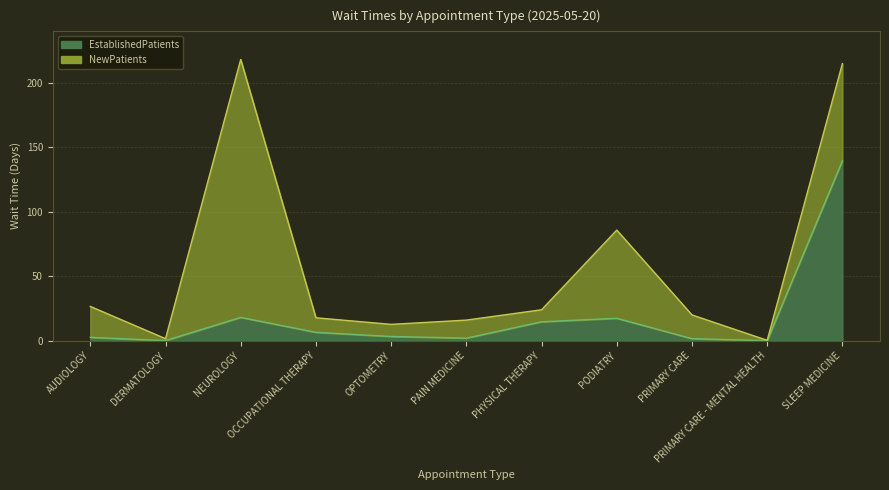

Is it true that the value at SLEEP MEDICINE is 139.5?

True